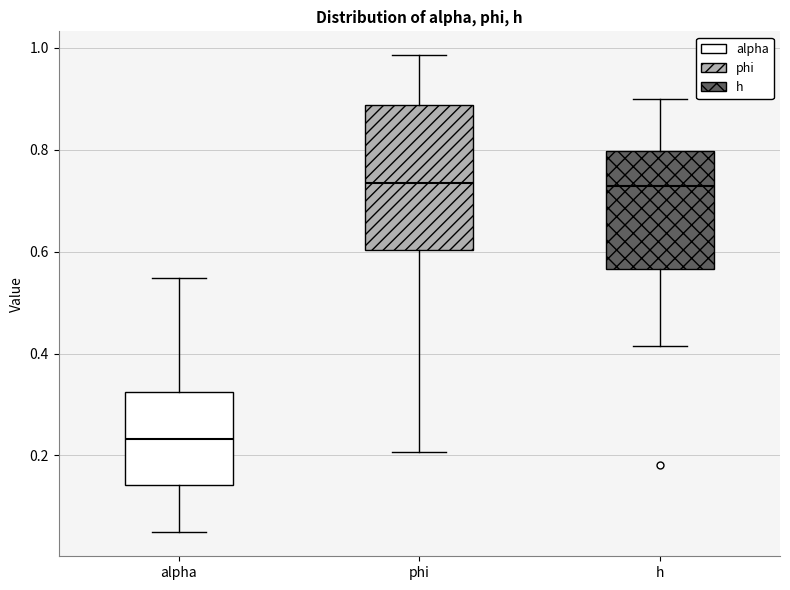

Where is the upper edge of the box for alpha on the y-axis? The values are not printed on the chart, so give them approximately, as read against the axis.

0.32